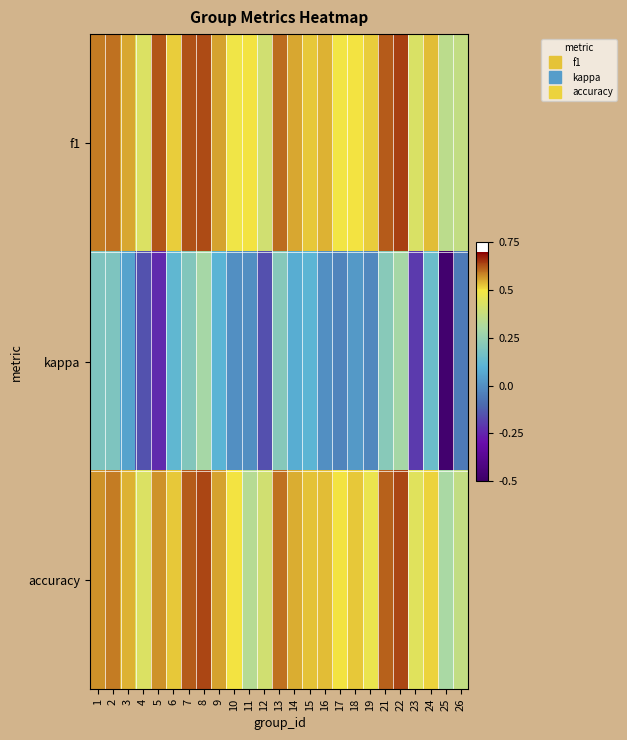

Which series has the widest spread of values?

kappa